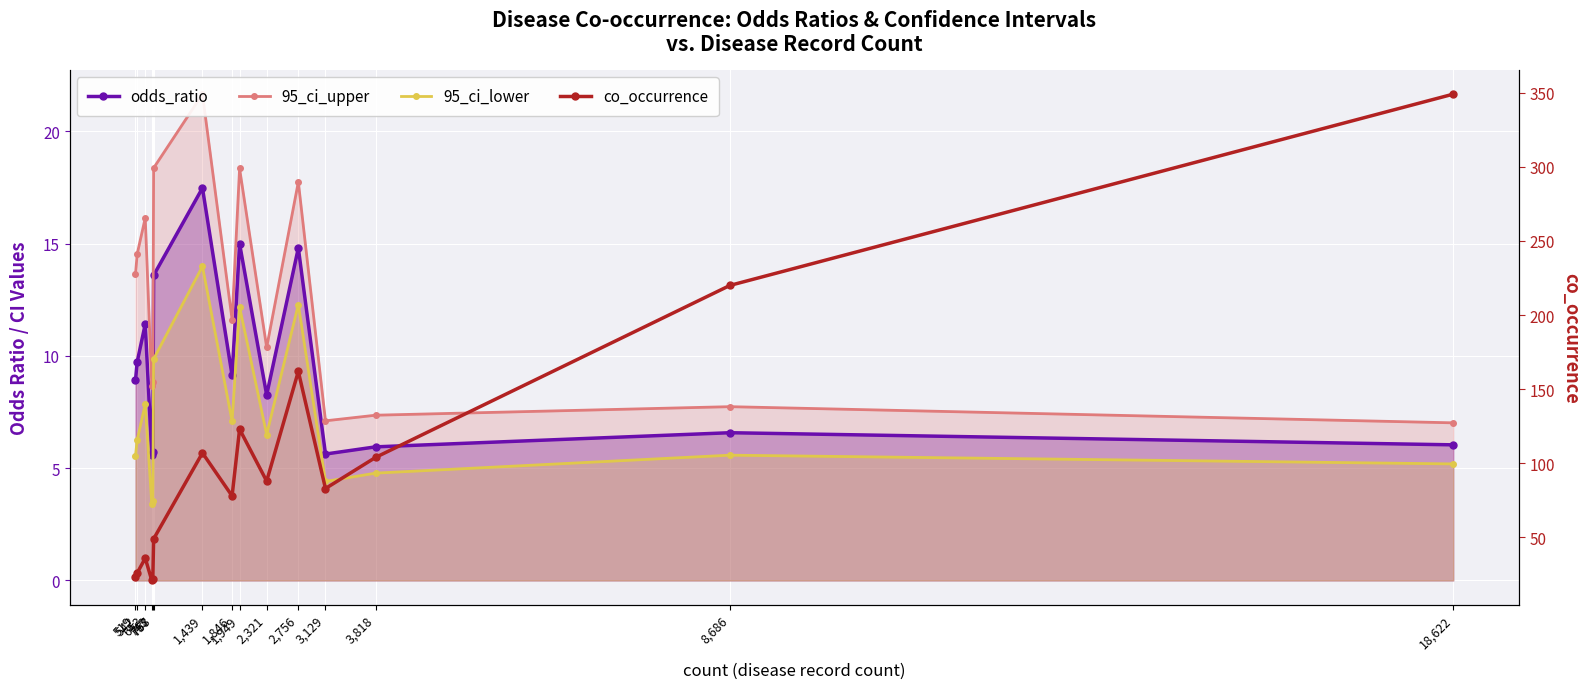

Reading right to left, list all the values displayed in this chart.

odds_ratio: 18,622=6.0	8,686=6.6	3,818=6.0	3,129=5.6	2,756=14.8	2,321=8.3	1,949=15.0	1,846=9.1	1,439=17.5	768=13.6	757=5.7	743=5.6	653=11.4	542=9.7	519=8.9
95_ci_upper: 18,622=7.0	8,686=7.7	3,818=7.4	3,129=7.1	2,756=17.8	2,321=10.4	1,949=18.4	1,846=11.6	1,439=21.7	768=18.4	757=8.8	743=8.6	653=16.1	542=14.5	519=13.6
95_ci_lower: 18,622=5.2	8,686=5.6	3,818=4.8	3,129=4.4	2,756=12.3	2,321=6.5	1,949=12.2	1,846=7.1	1,439=14.0	768=9.9	757=3.5	743=3.4	653=7.9	542=6.2	519=5.6
co_occurrence: 18,622=349.0	8,686=220.0	3,818=104.0	3,129=83.0	2,756=162.0	2,321=88.0	1,949=123.0	1,846=78.0	1,439=107.0	768=49.0	757=22.0	743=21.0	653=36.0	542=26.0	519=23.0